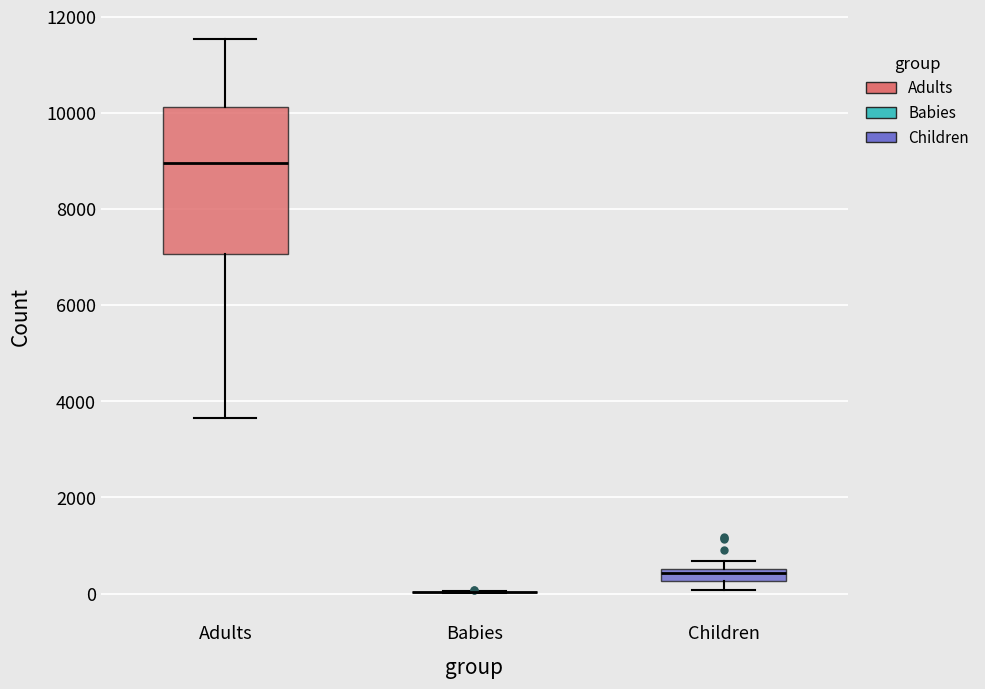

Comparing the boxes themselves (not the whiskers), which one is the tallest?

Adults